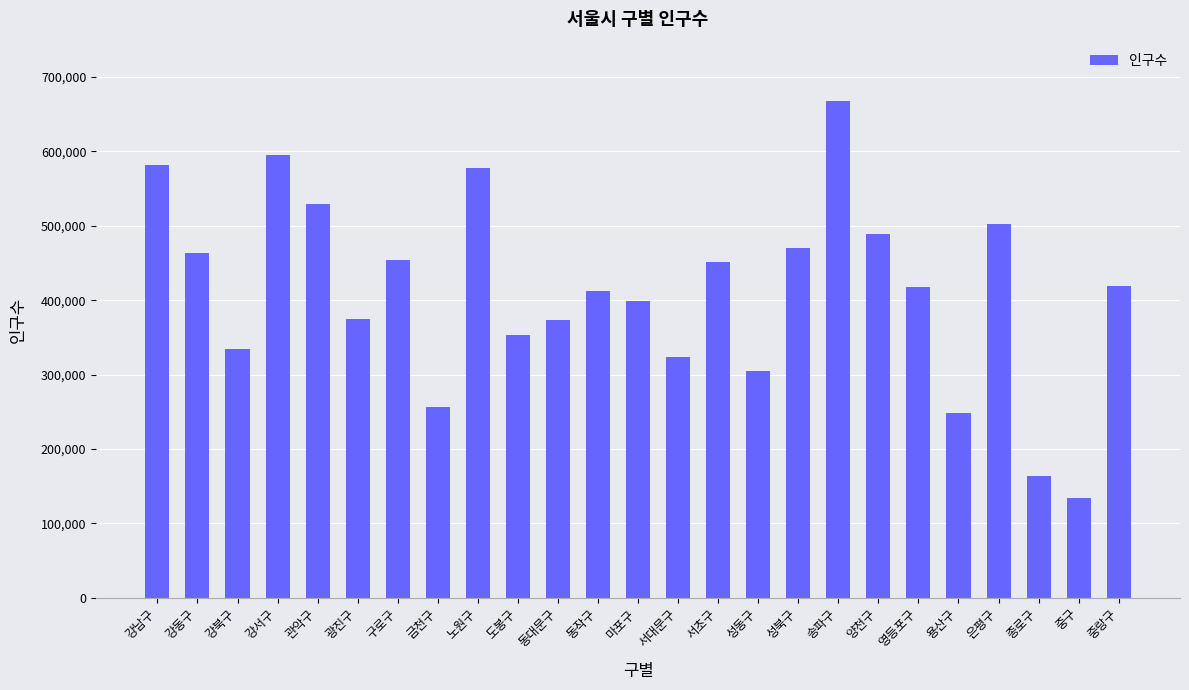

What is the sum of the values at 강서구 and 영등포구?

1013502